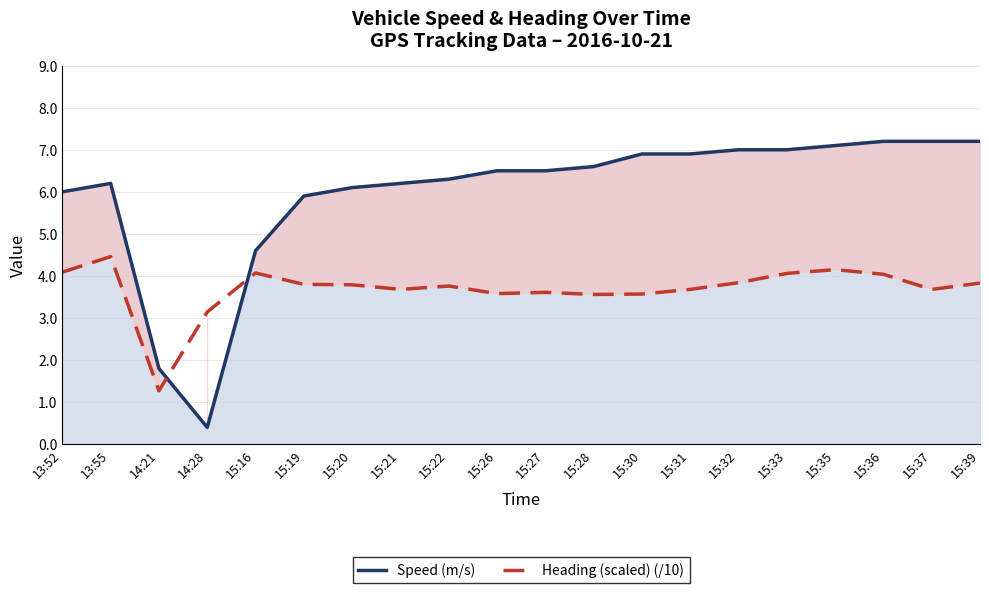

What is the value of the Speed (m/s) point at the 15th from the left?

7.0